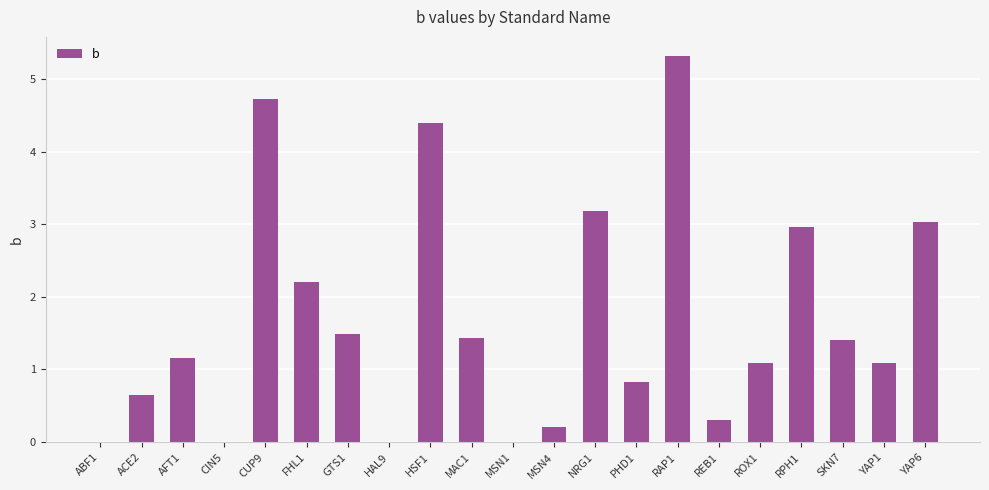

Between RPH1 and NRG1, which is larger?

NRG1